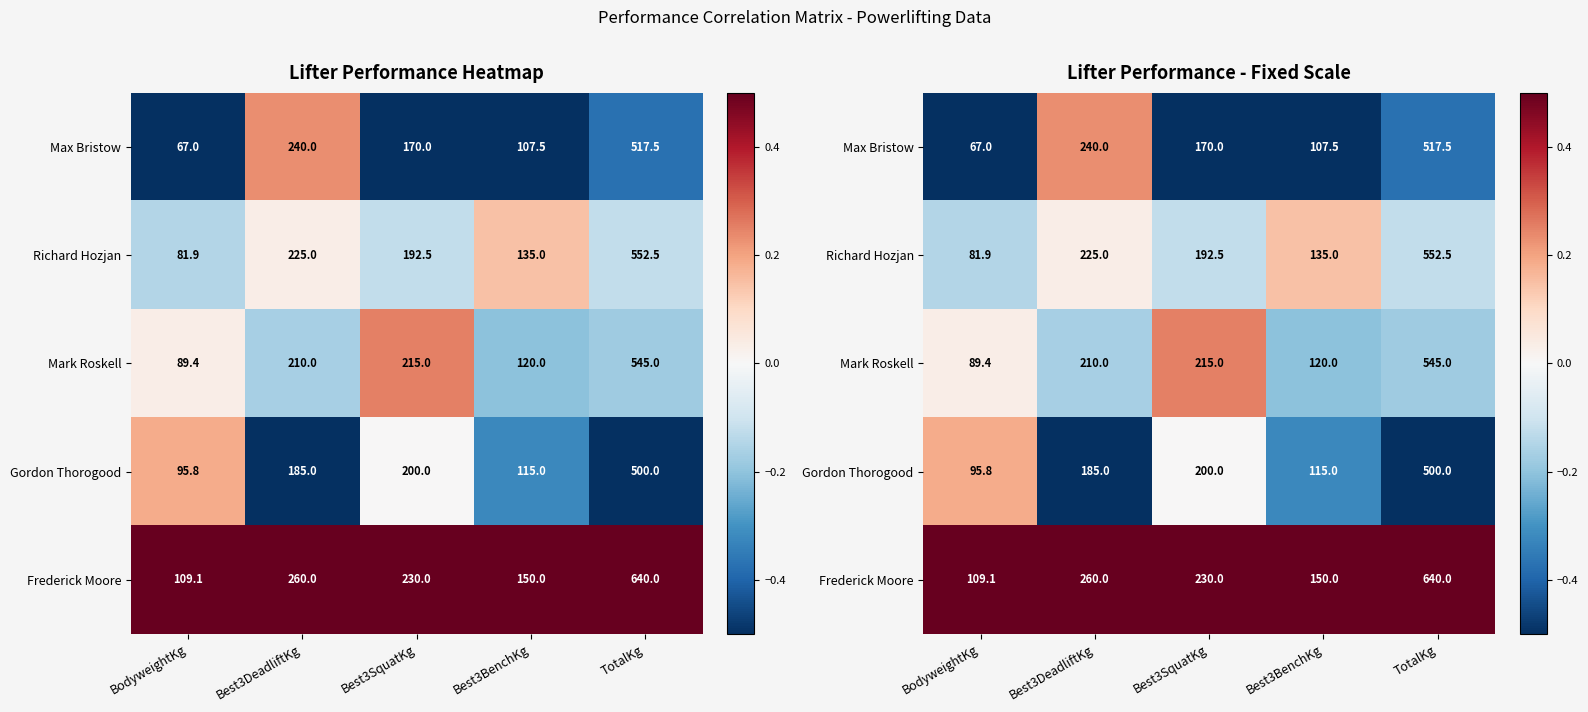

At which category does the chart reach its peak across all series?

BodyweightKg